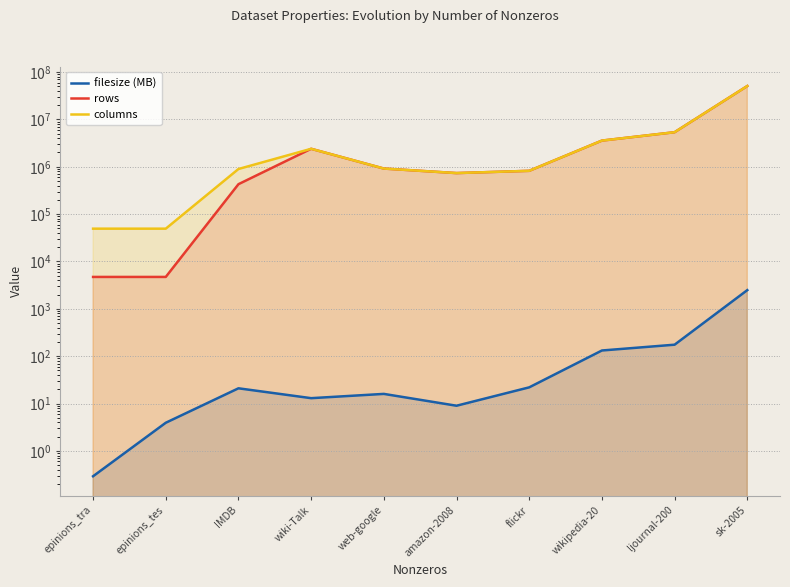

What position from the left is wikipedia-20?

8